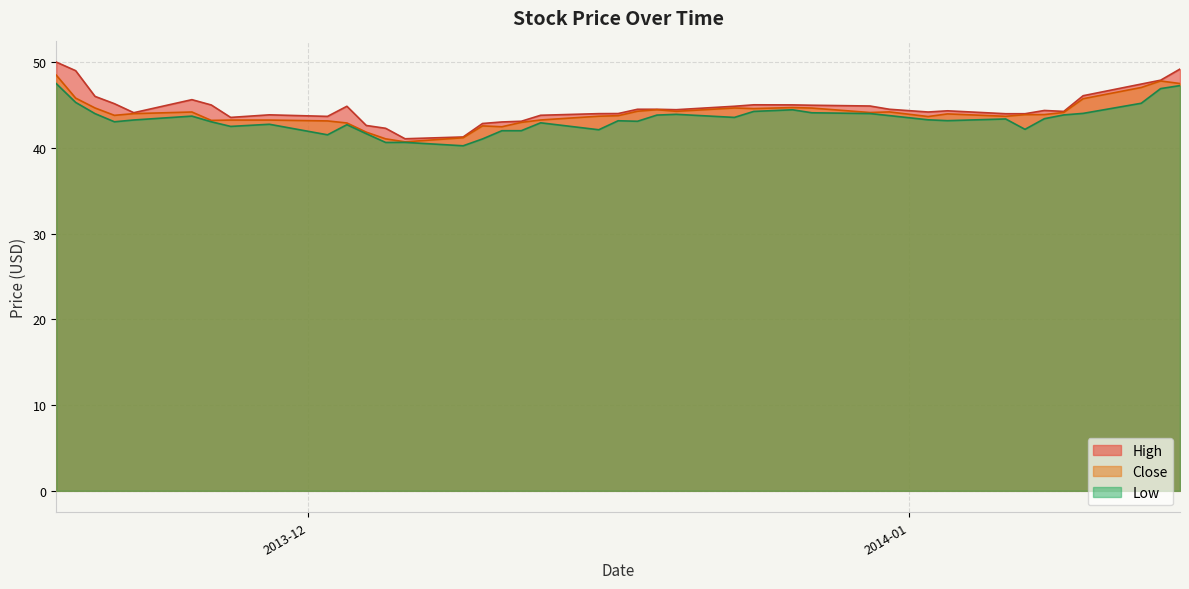

Reading left to right, extract all data points from this chart.

High: 50.0	49.0	46.0	45.2	44.1	45.6	45.0	43.5	43.8	43.7	44.8	42.6	42.3	41.1	41.3	42.8	43.0	43.1	43.8	44.0	44.0	44.5	44.5	44.5	44.8	45.0	45.0	45.0	44.9	44.5	44.2	44.3	44.0	44.0	44.4	44.2	46.1	47.4	47.9	49.2
Low: 47.5	45.3	44.0	43.0	43.2	43.7	43.0	42.5	42.8	41.5	42.7	41.7	40.6	40.6	40.2	41.0	42.0	42.0	42.9	42.1	43.2	43.1	43.8	43.9	43.5	44.2	44.4	44.1	44.0	43.8	43.3	43.2	43.4	42.2	43.4	43.8	44.0	45.2	46.9	47.3
Close: 48.5	45.8	44.7	43.8	44.0	44.2	43.2	43.2	43.2	43.1	42.9	41.8	41.0	40.7	41.2	42.6	42.5	43.0	43.2	43.7	43.8	44.3	44.5	44.3	44.7	44.6	44.7	44.6	44.1	44.2	43.7	44.0	43.7	43.9	43.9	44.1	45.7	47.0	47.8	47.5